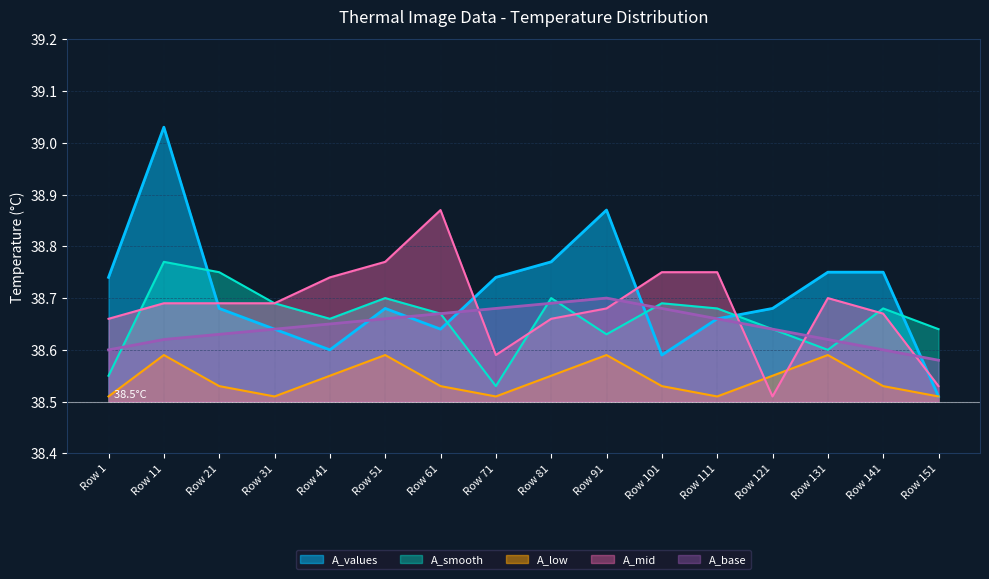

At which label does A_smooth reach its minimum?

Row 71